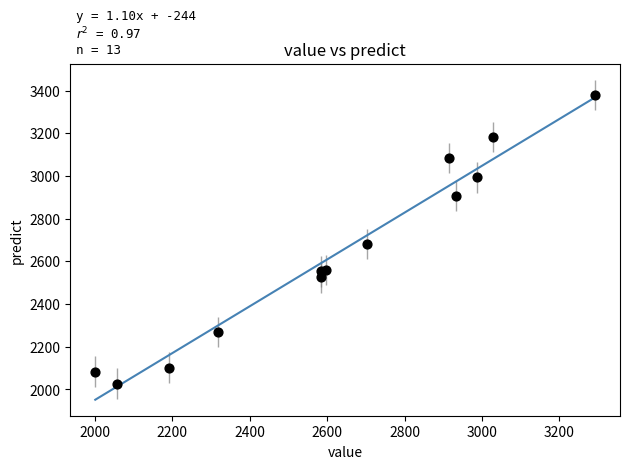

What is the range of Y values (max minus min)?

1352.3